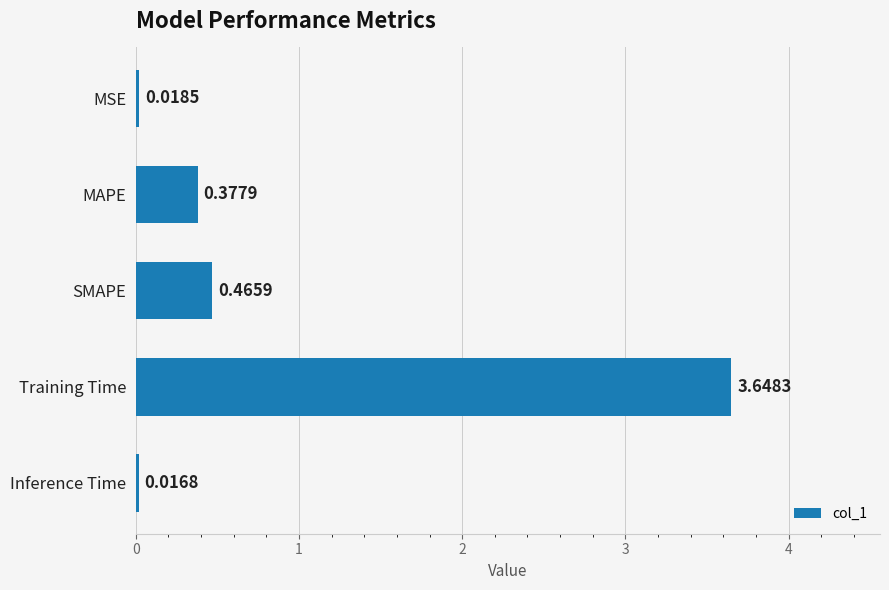

List the labels in order of value, smallest first.

Inference Time, MSE, MAPE, SMAPE, Training Time